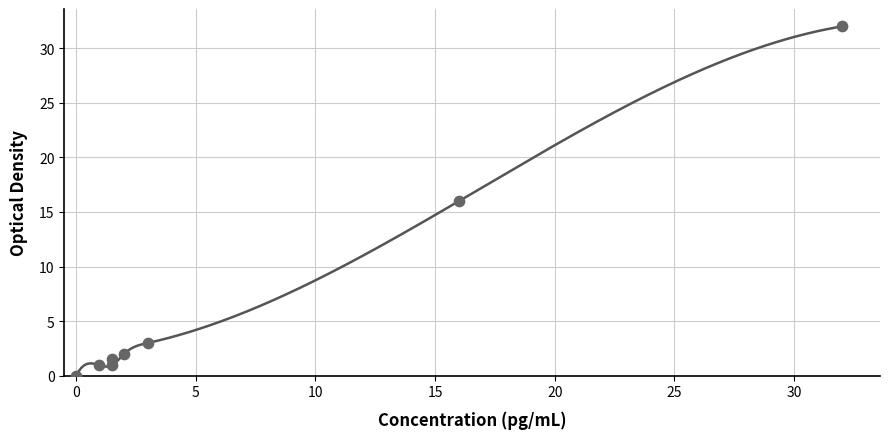

What is the range of X values (max minus min)?

32.0